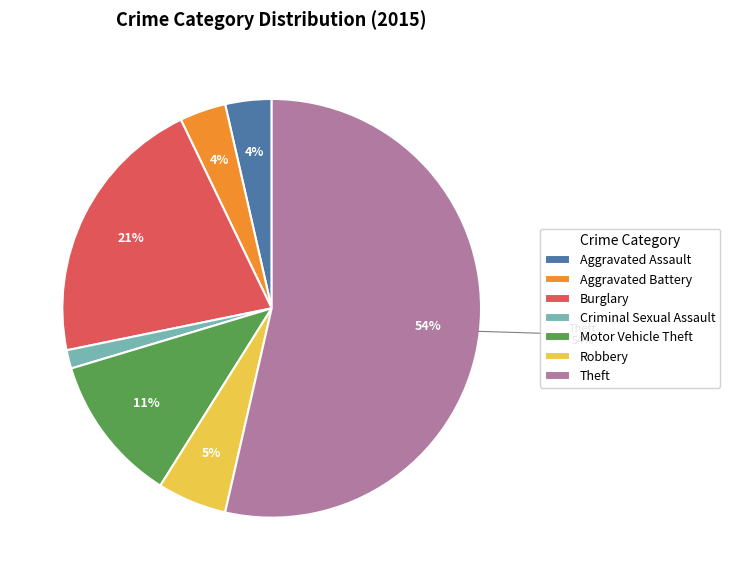

Is there any slice that represents more than half of the pie?

Yes